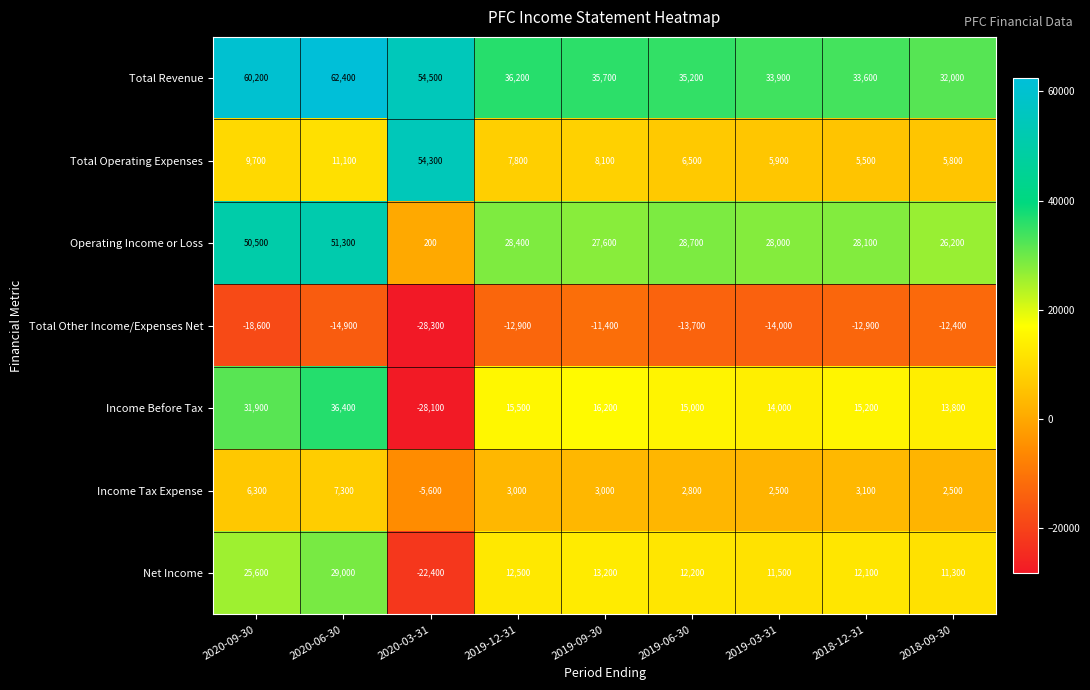

How many series are shown in this chart?

7